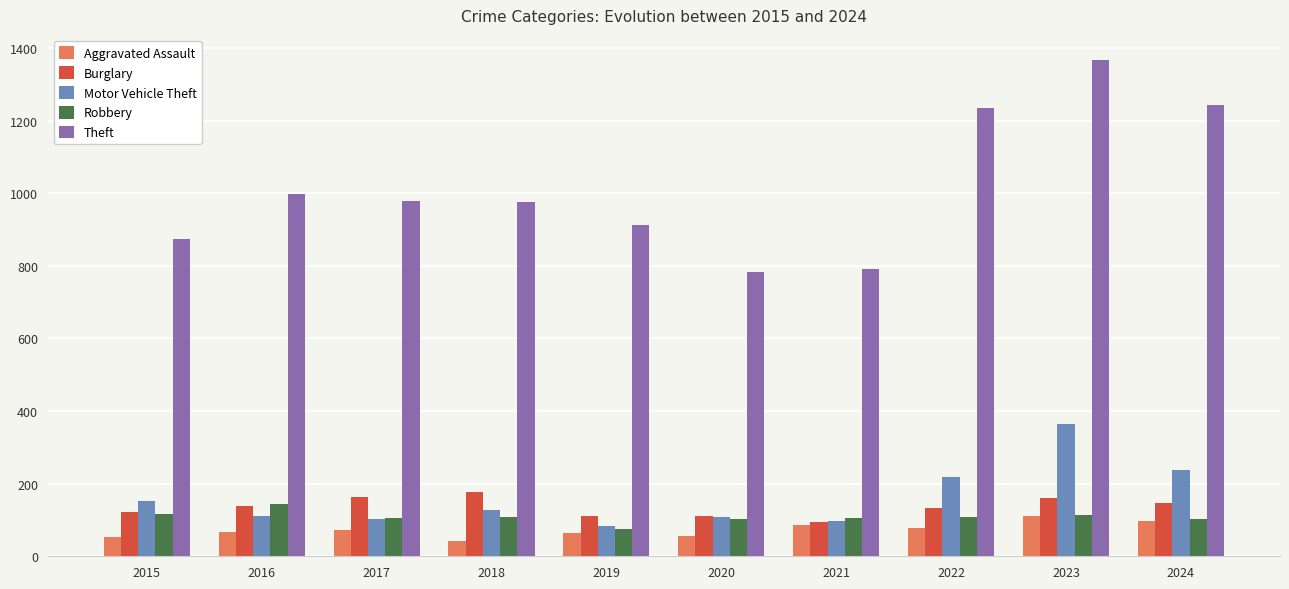

Rank the series by their maximum value, from lowest to highest.

Aggravated Assault, Robbery, Burglary, Motor Vehicle Theft, Theft